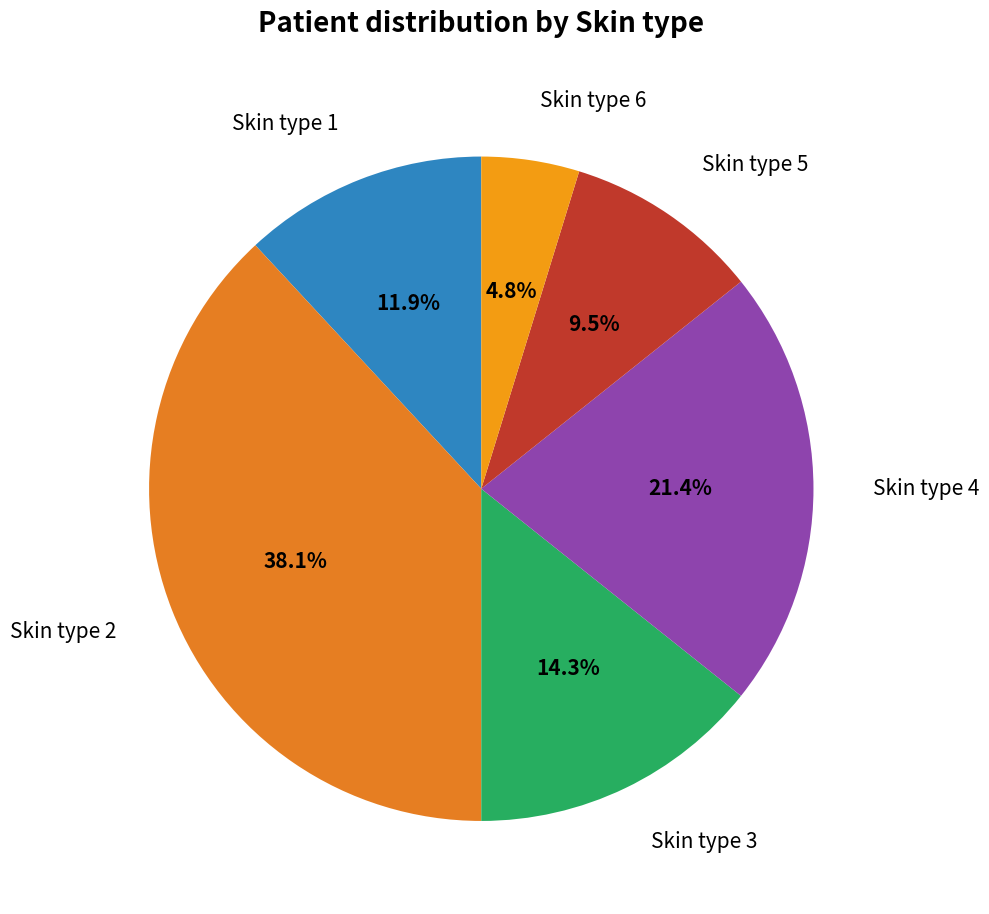

How many segments does this pie chart have?

6